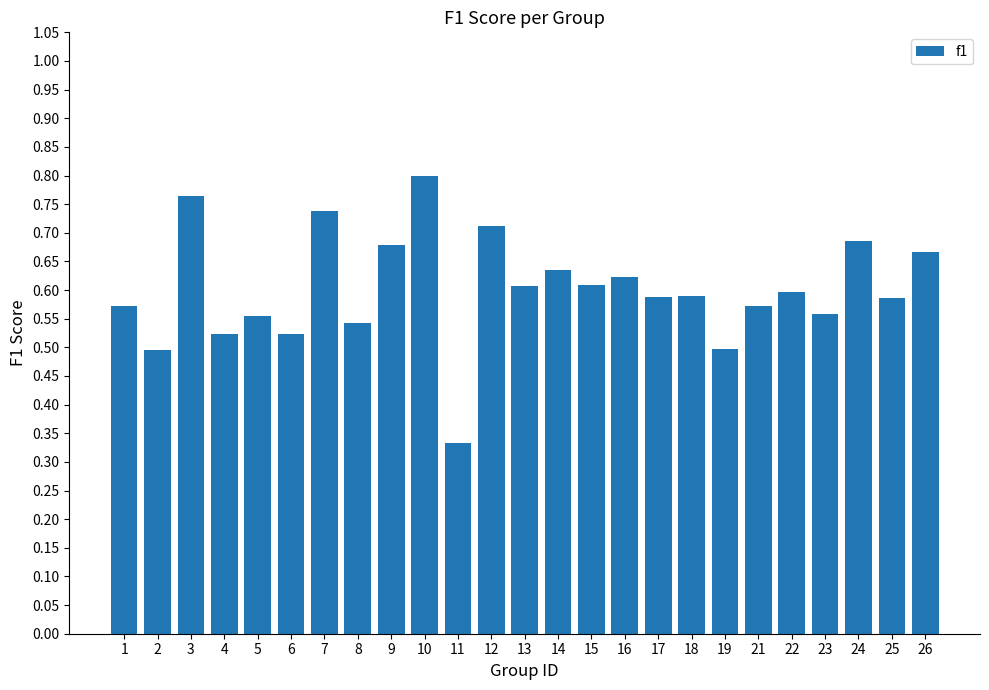

What is the difference between the values at 11 and 24?

0.4